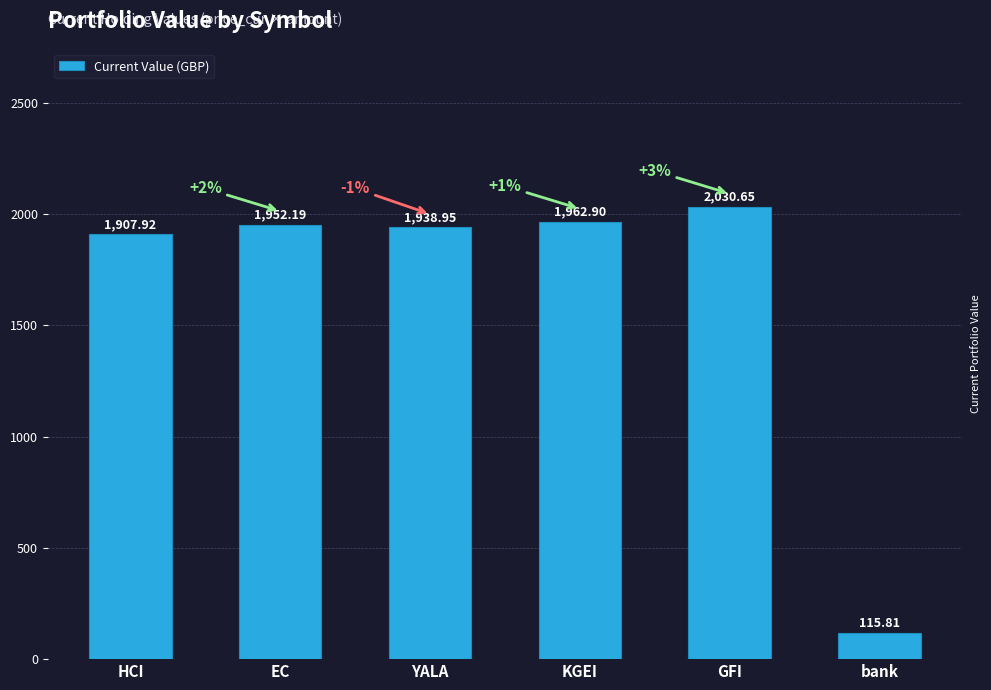

Which label corresponds to the largest value in the chart?

GFI